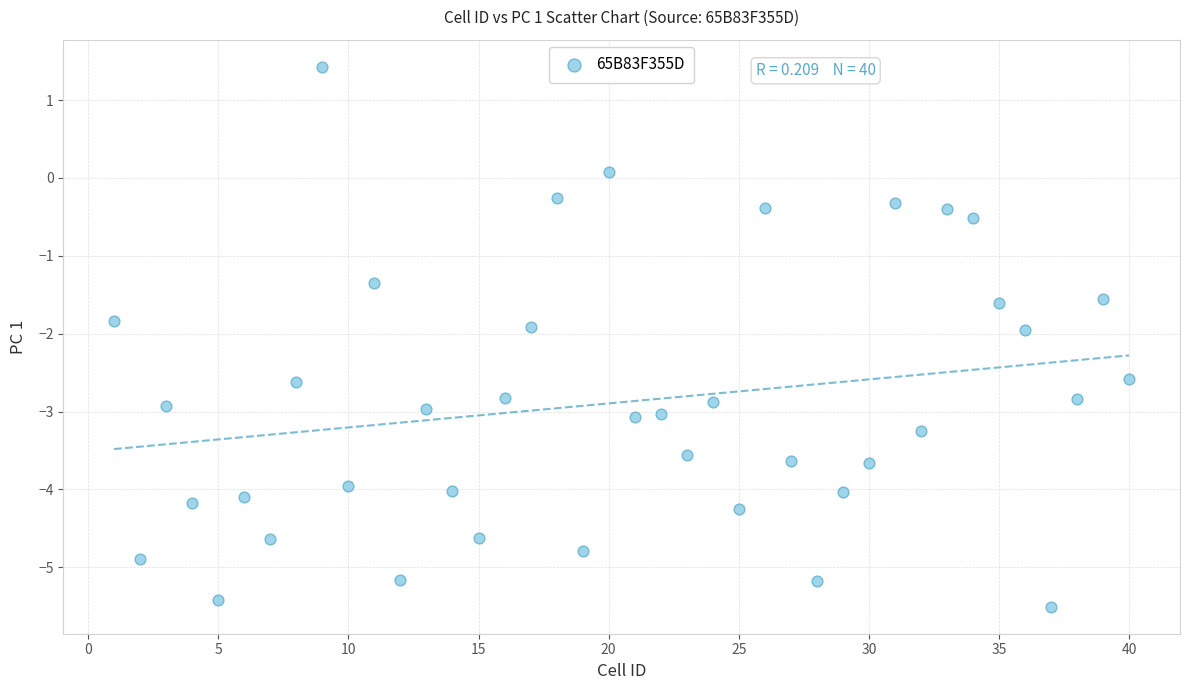

What is the range of Y values (max minus min)?

6.9